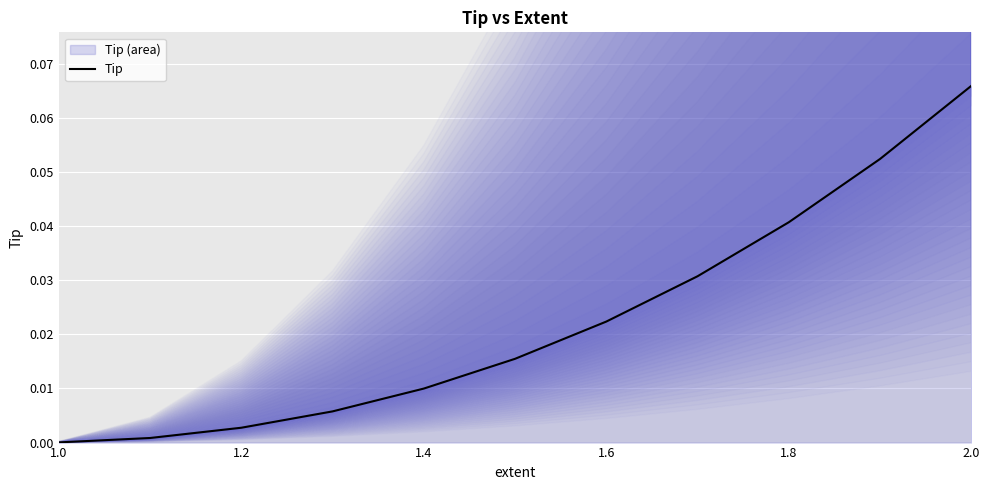

At which label does Tip reach its peak?

2.0